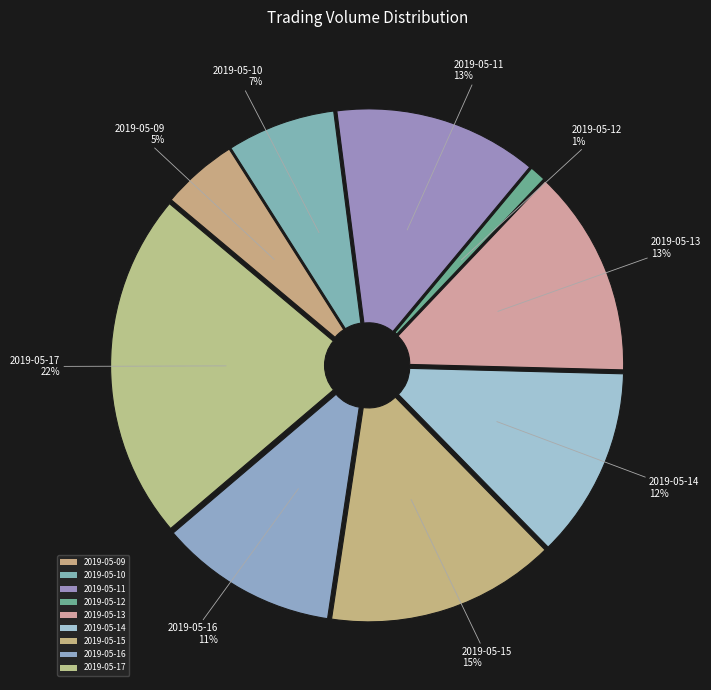

To the nearest percent, what portion does 2019-05-16 represent?

11%